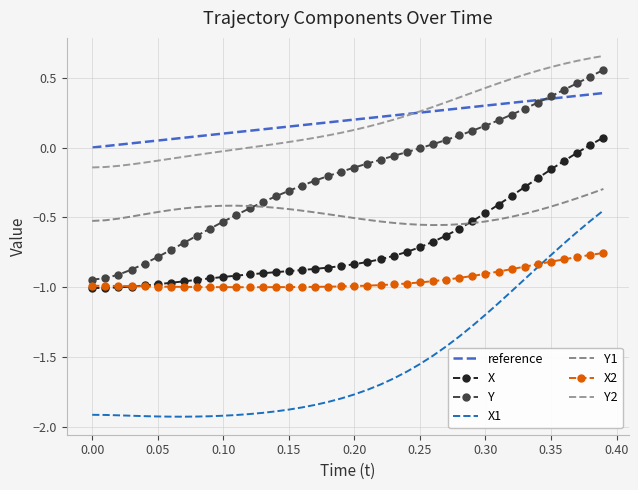

What is the minimum value for X?

-1.0